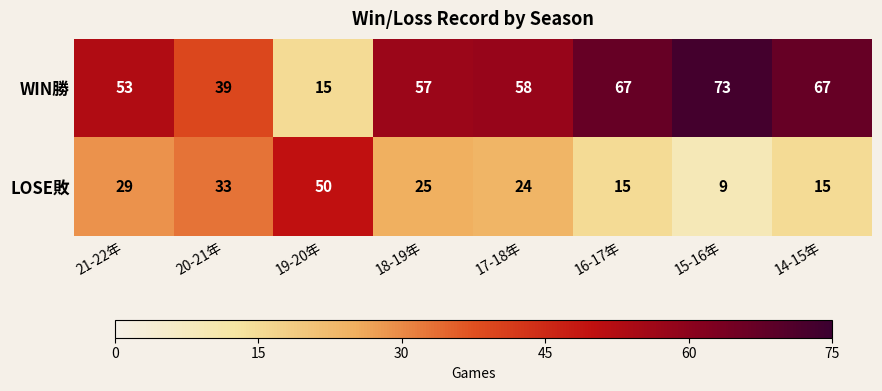

How many distinct data groups are displayed?

2